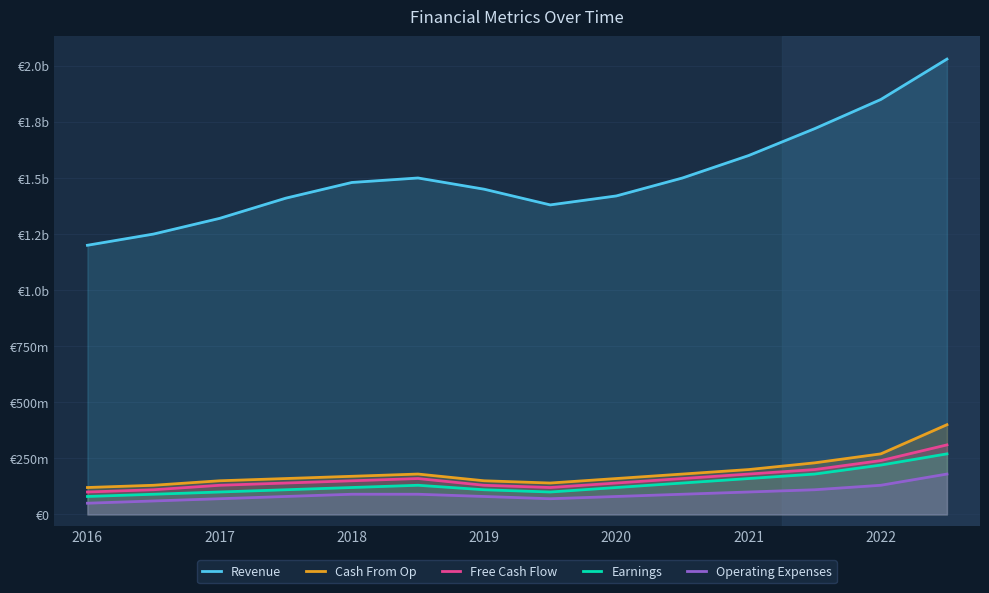

Reading left to right, extract all data points from this chart.

Revenue: 1.2	1.2	1.3	1.4	1.5	1.5	1.4	1.4	1.4	1.5	1.6	1.7	1.9	2.0
Cash From Op: 0.1	0.1	0.1	0.2	0.2	0.2	0.1	0.1	0.2	0.2	0.2	0.2	0.3	0.4
Free Cash Flow: 0.1	0.1	0.1	0.1	0.1	0.2	0.1	0.1	0.1	0.2	0.2	0.2	0.2	0.3
Earnings: 0.1	0.1	0.1	0.1	0.1	0.1	0.1	0.1	0.1	0.1	0.2	0.2	0.2	0.3
Operating Expenses: 0.1	0.1	0.1	0.1	0.1	0.1	0.1	0.1	0.1	0.1	0.1	0.1	0.1	0.2